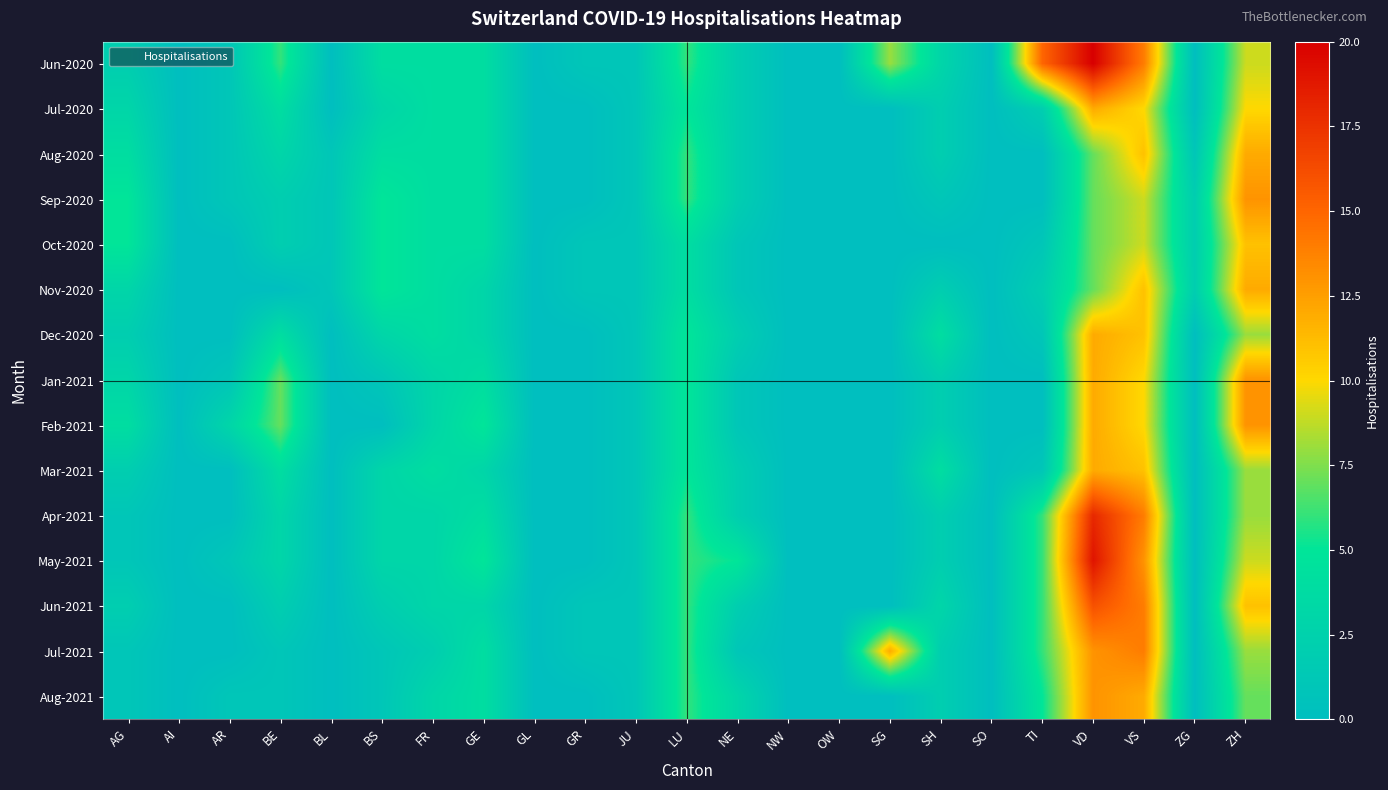

Which category has the lowest value across all series?

AI